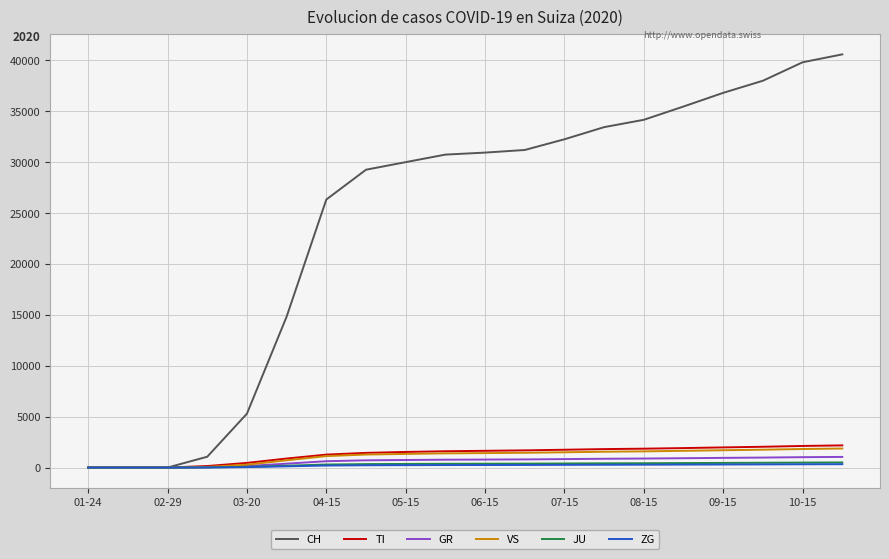

What is the sum of all CH values?

490284